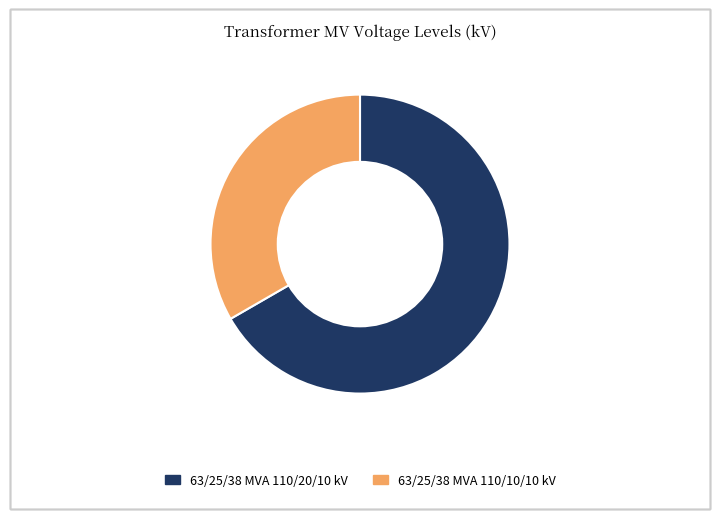

What is the ratio of the value at 63/25/38 MVA 110/10/10 kV to the value at 63/25/38 MVA 110/20/10 kV?

0.5